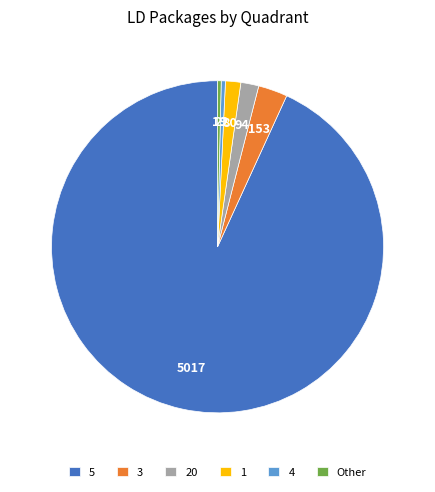

What is the ratio of the value at 5 to the value at 1?

62.7